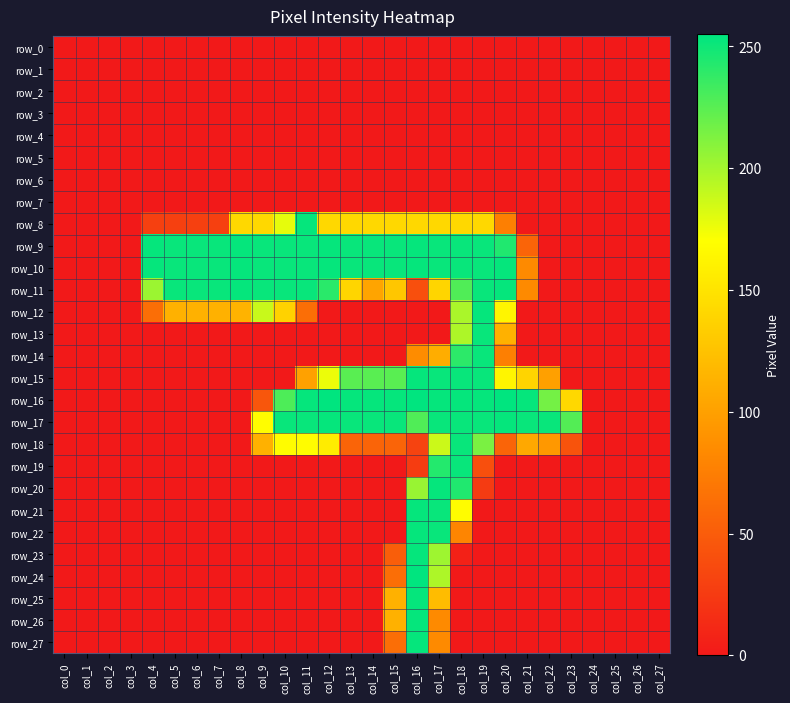

What is the average value of the row_8 series?

73